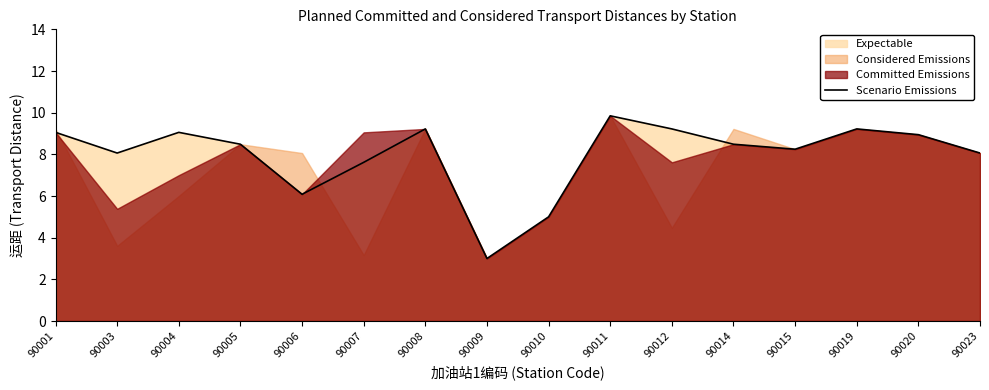

Reading right to left, list all the values displayed in this chart.

8.1	8.9	9.2	8.2	8.5	9.2	9.8	5.0	3.0	9.2	7.6	6.1	8.5	9.1	8.1	9.1